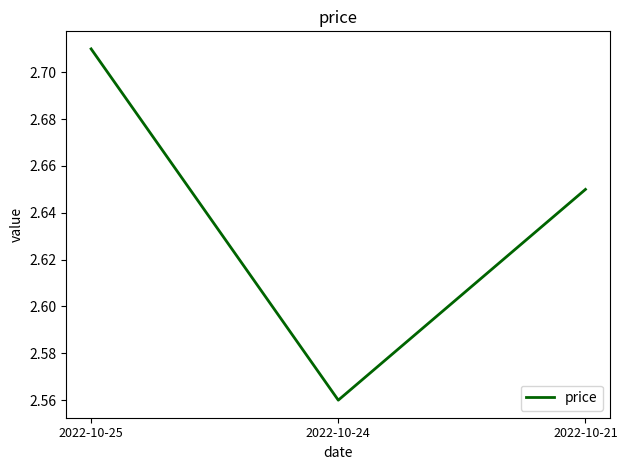

How many distinct data groups are displayed?

1